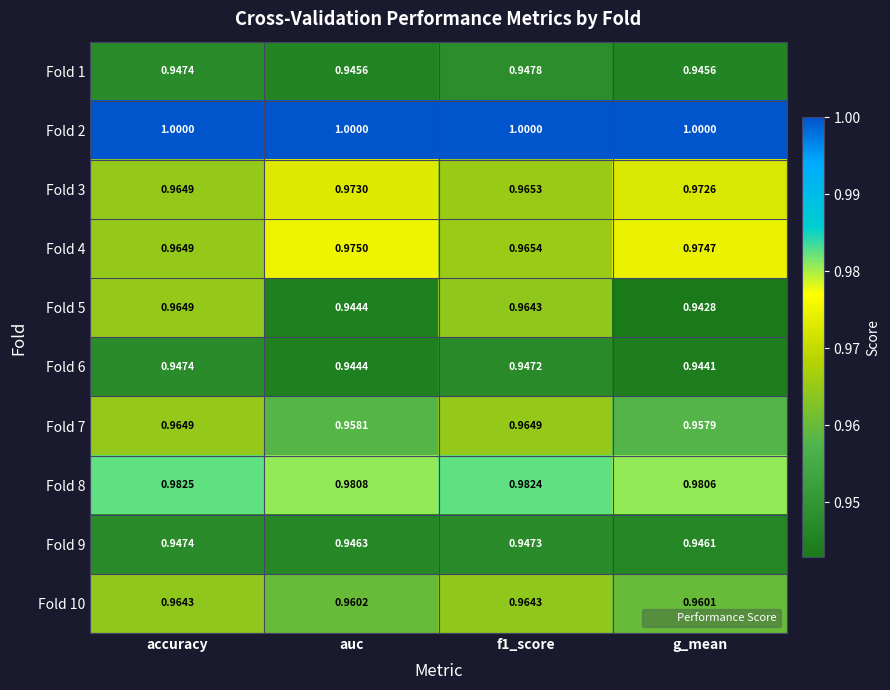

How many data points does each series have?

4